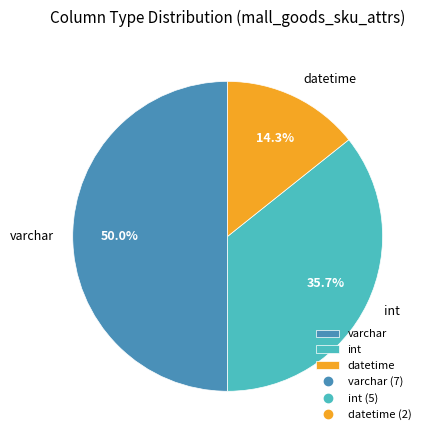

To the nearest percent, what is the difference between the int and datetime slice percentages?

21%